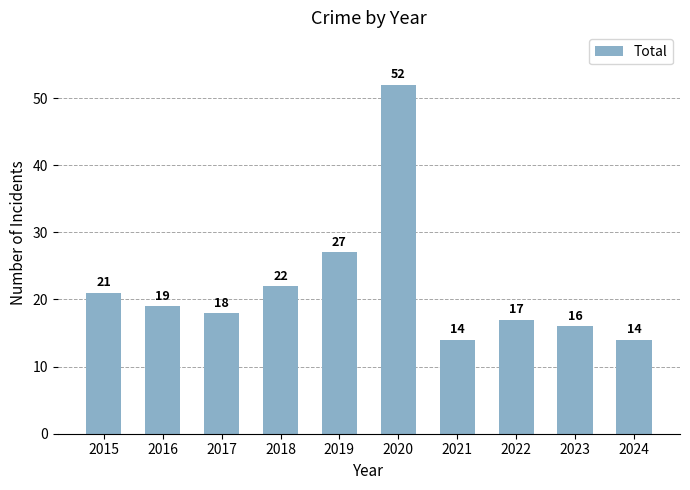

Approximately how many times larger is the value at 2023 compared to 2021?

1.1